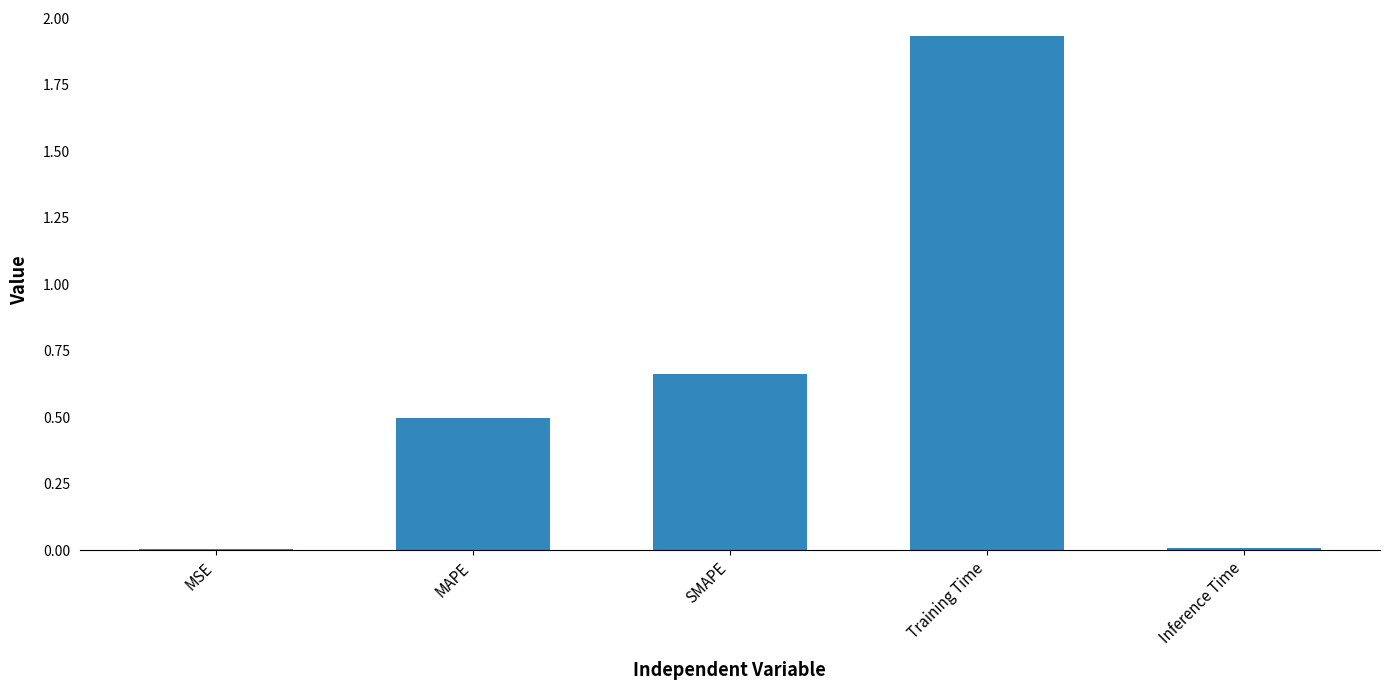

Which has a higher value, Inference Time or MAPE?

MAPE